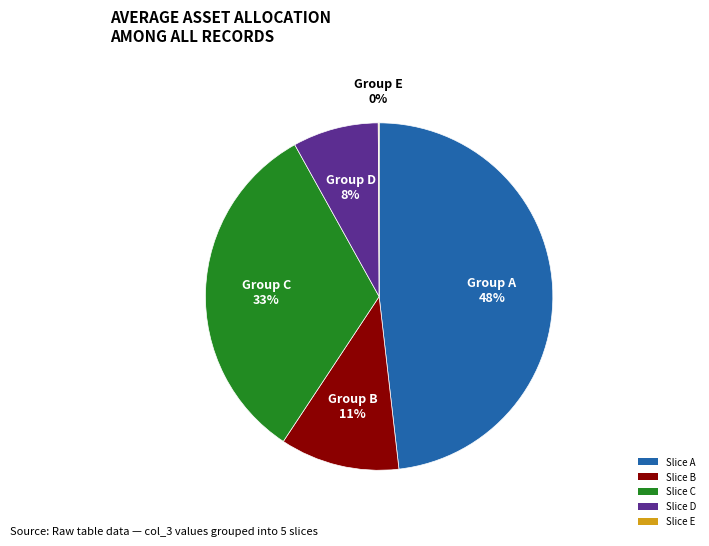

To the nearest percent, what is the difference between the largest and smallest slice percentages?

48%